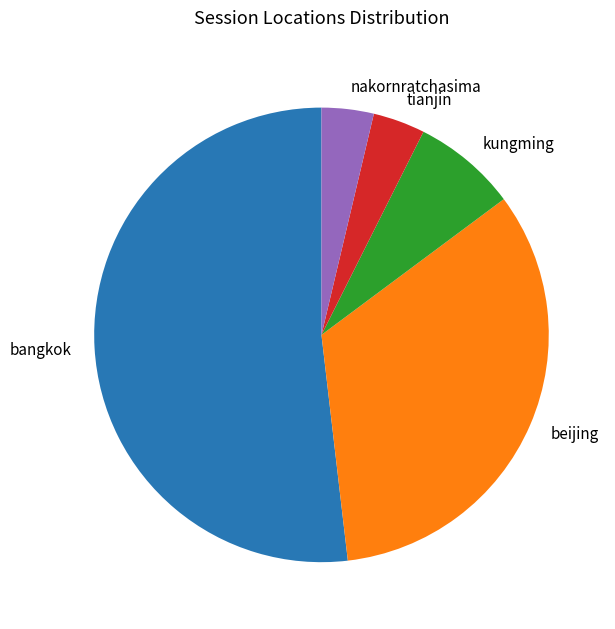

To the nearest percent, what is the average slice percentage?

20%